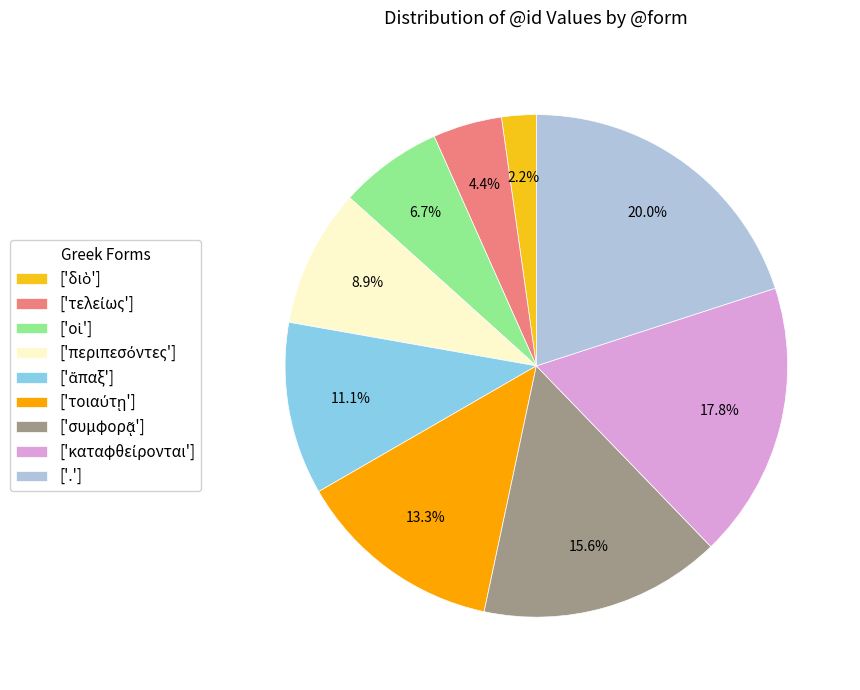

How many segments does this pie chart have?

9